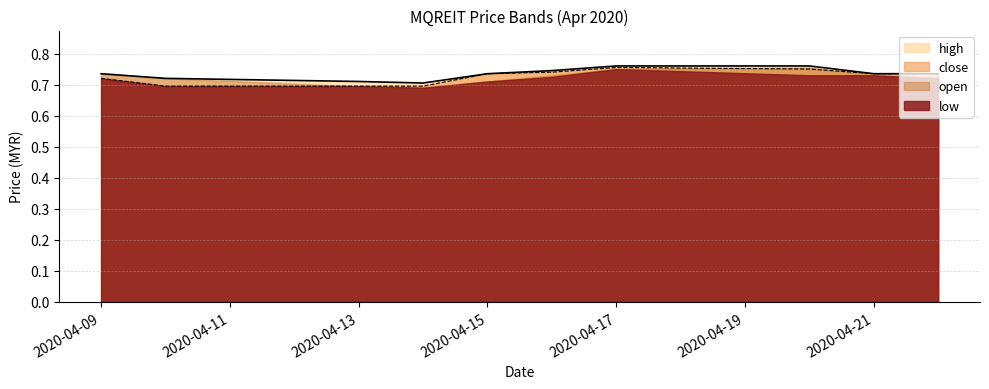

What are all the series names shown in the legend?

high, close, open, low